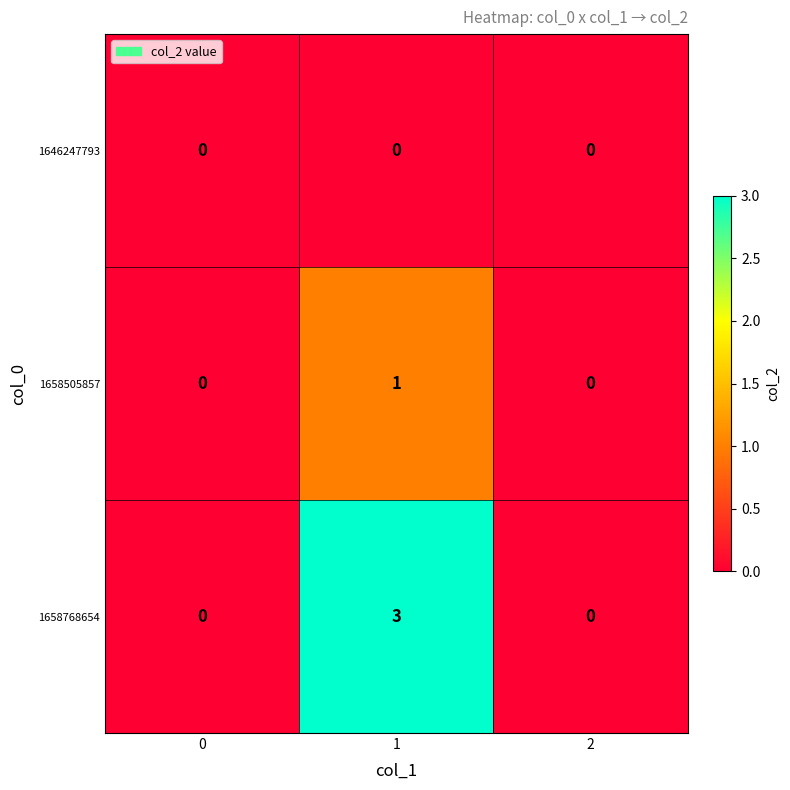

Reading left to right, list all the values displayed in this chart.

1646247793: 0	0	0
1658505857: 0	1	0
1658768654: 0	3	0